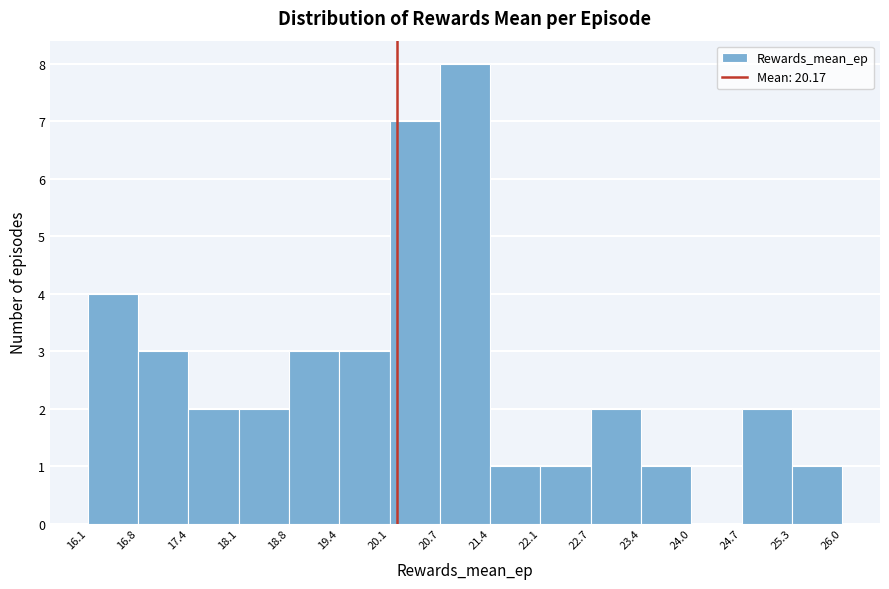

How tall is the bar that spans 17.4 to 18.1 on the x-axis? The values are not printed on the chart, so give them approximately, as read against the axis.

2